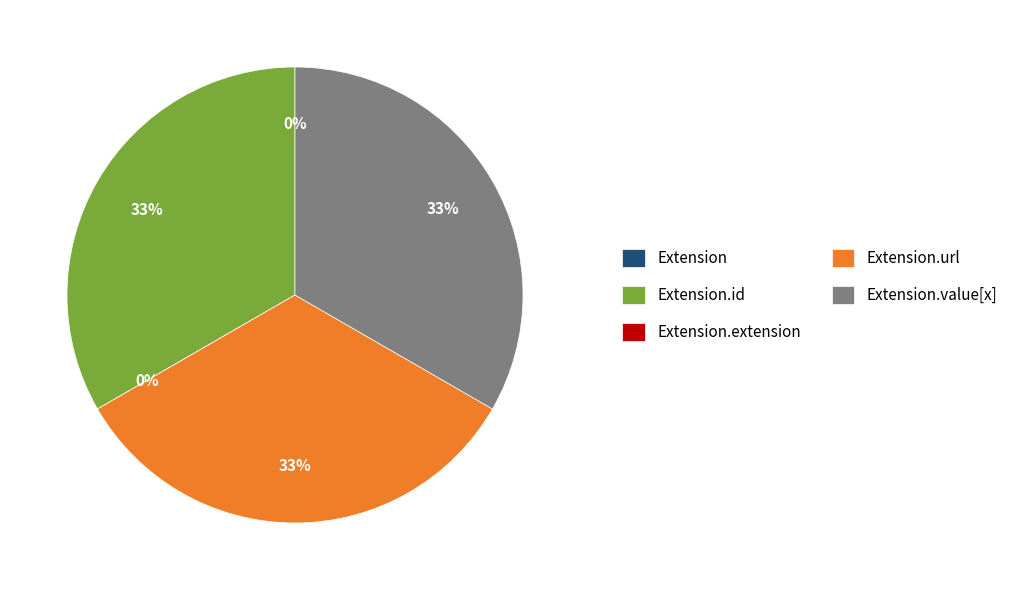

Is it true that Extension.extension is 10% of the pie?

False